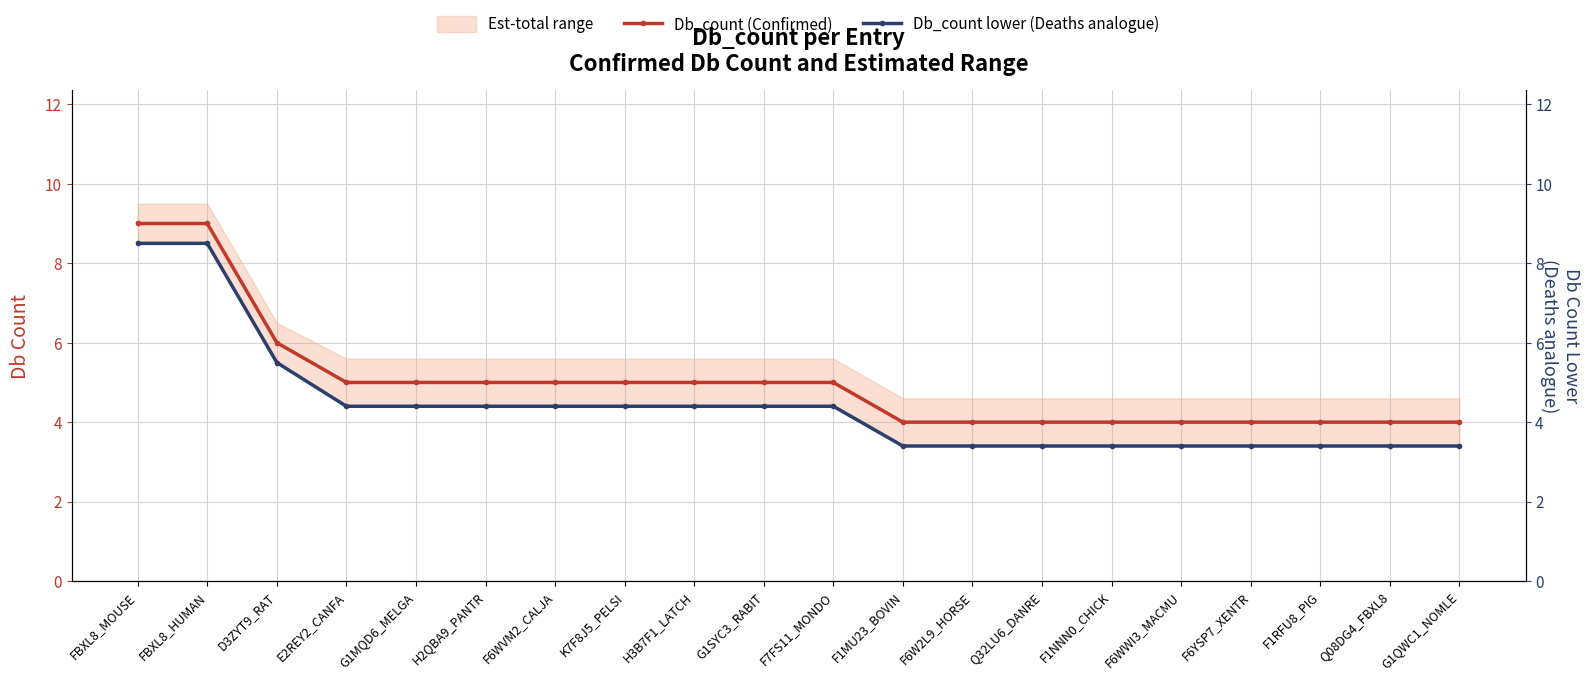

What is the lowest value of the Db_count (Confirmed) series?

4